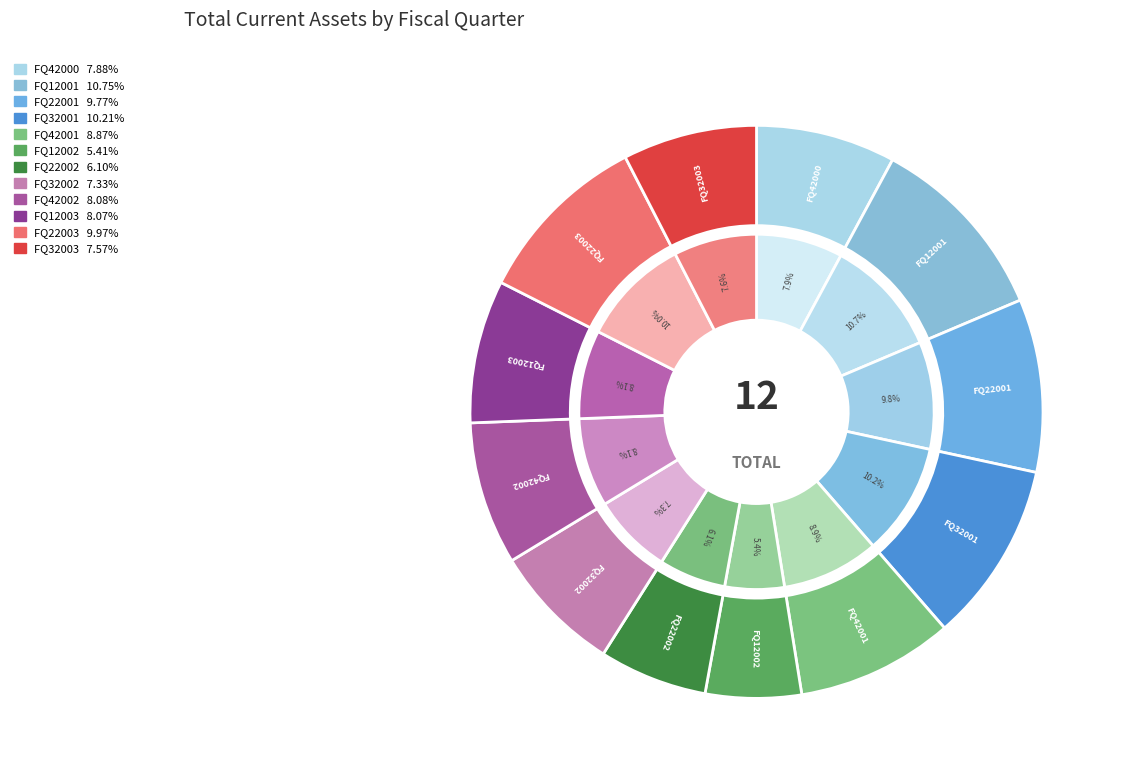

To the nearest percent, what is the average slice percentage?

8%